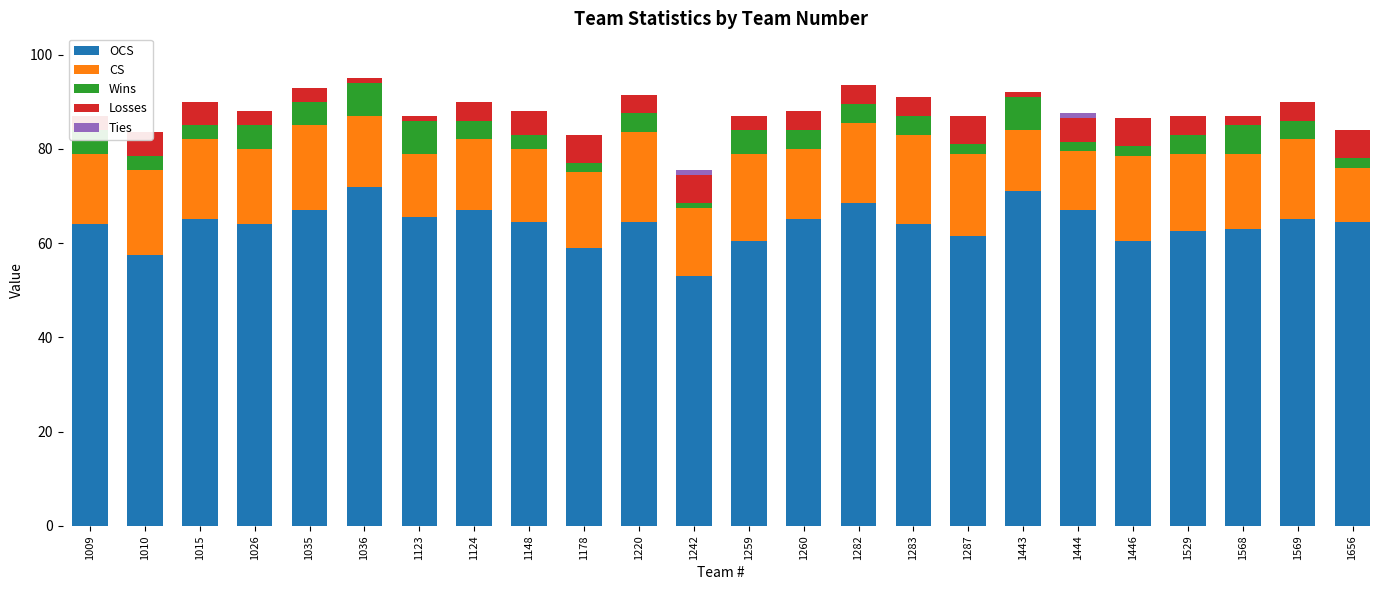

Rank the series at 1283 from highest to lowest value.

OCS, CS, Wins, Losses, Ties